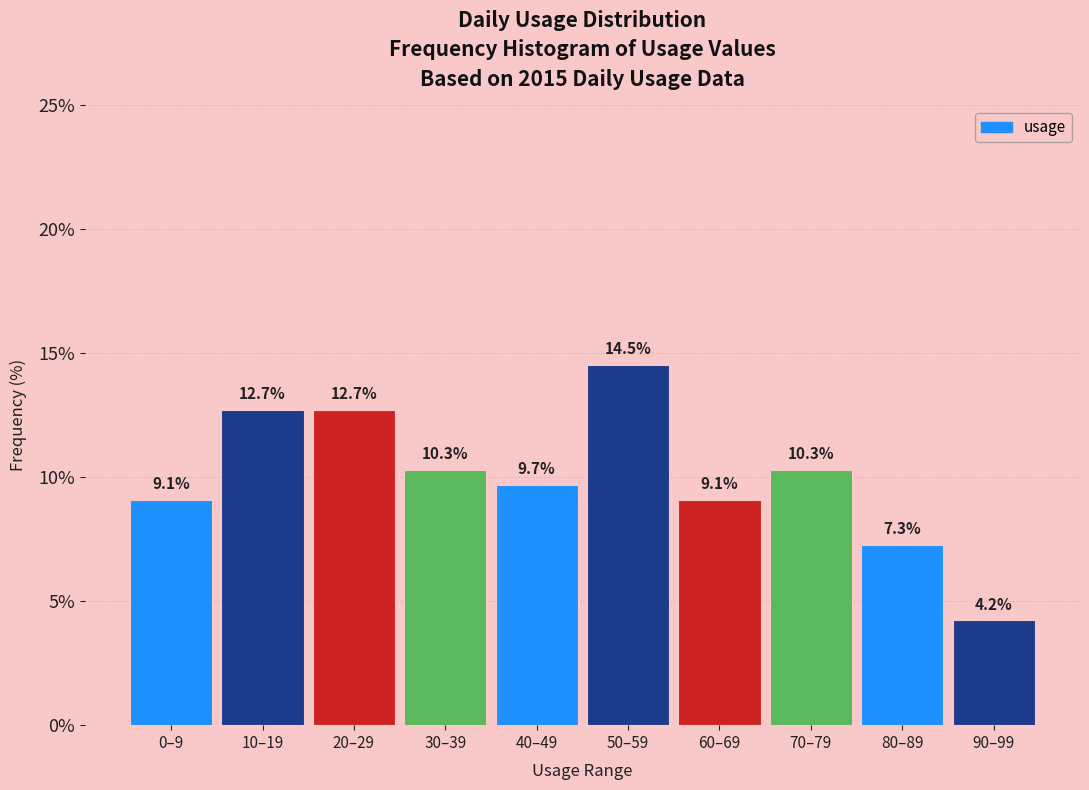

Reading right to left, what are all the values shown in this chart?

90–99=4.2	80–89=7.3	70–79=10.3	60–69=9.1	50–59=14.5	40–49=9.7	30–39=10.3	20–29=12.7	10–19=12.7	0–9=9.1